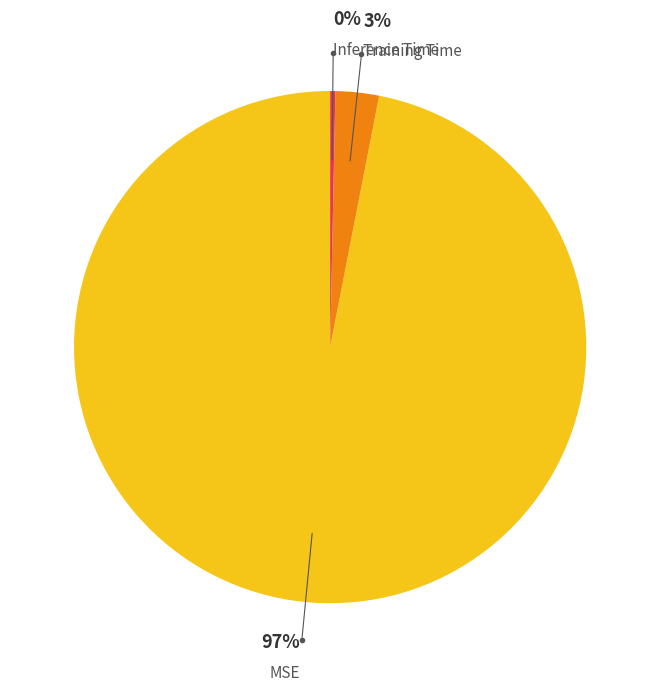

How many slices are in this pie chart?

3